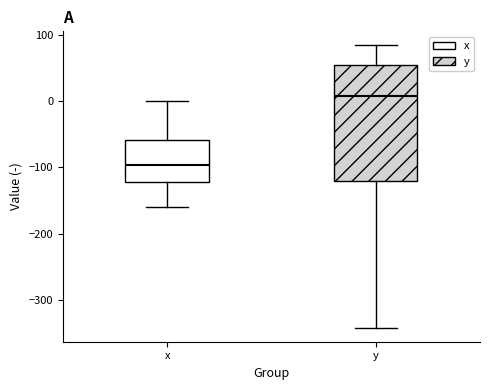

Reading left to right, transcribe this box plot: for each box, give where its median line is, the range the box spans, and where its two whiskers end, as read against the y-axis. The values are not printed on the chart, so give them approximately, as read against the axis.

x: median -100, box -120 to -60, whiskers -160 to 0
y: median 10, box -120 to 50, whiskers -340 to 80